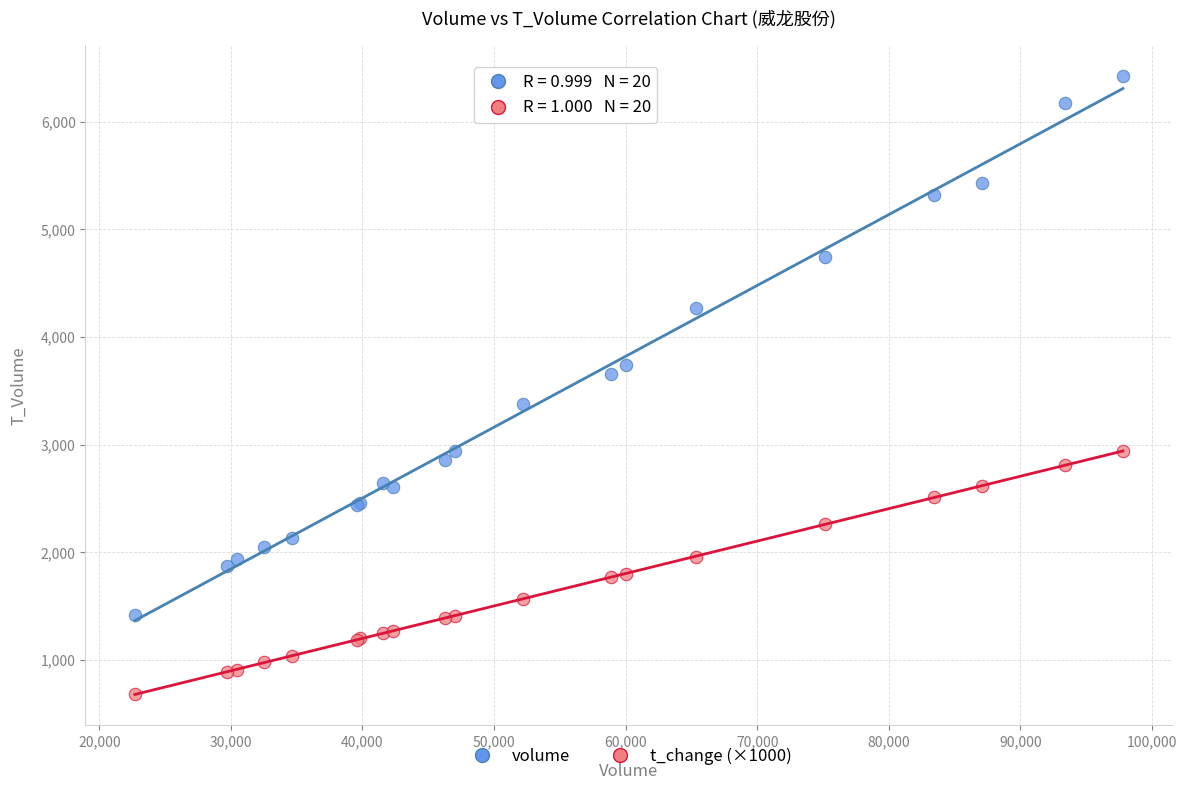

Which series contains the highest Y value?

volume